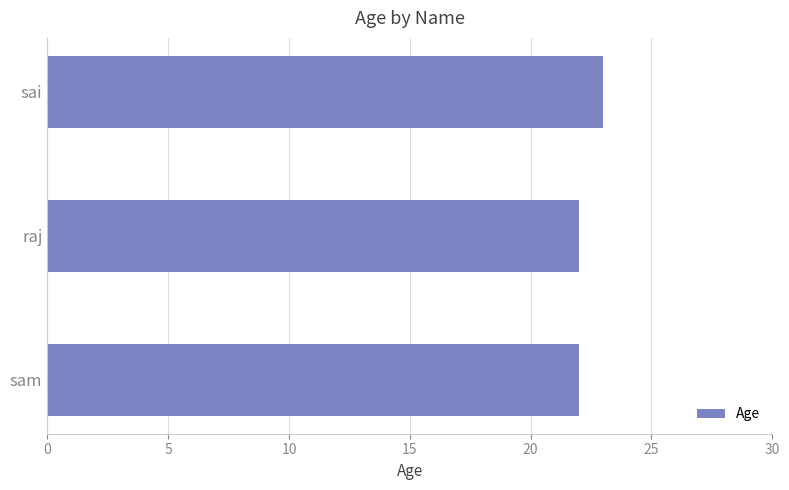

At which category does the chart reach its peak across all series?

sai